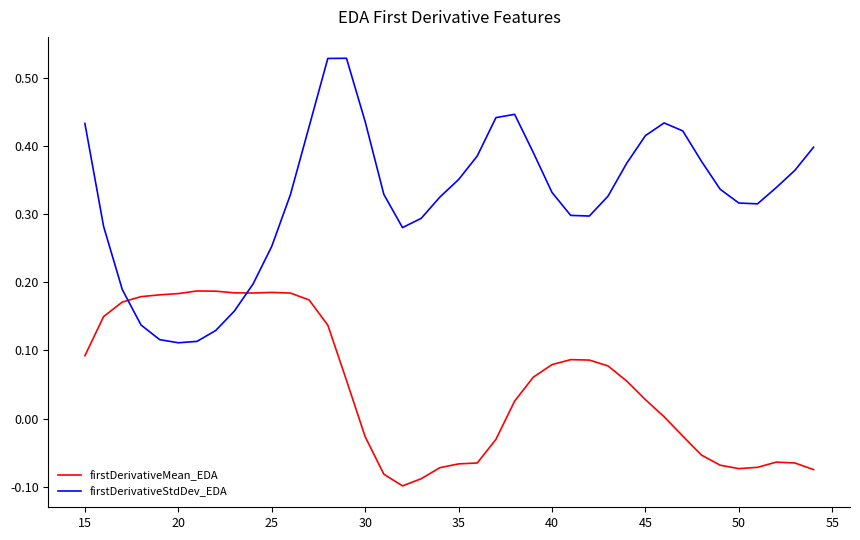

After their last crossing, which series has the higher values: firstDerivativeMean_EDA or firstDerivativeStdDev_EDA?

firstDerivativeStdDev_EDA